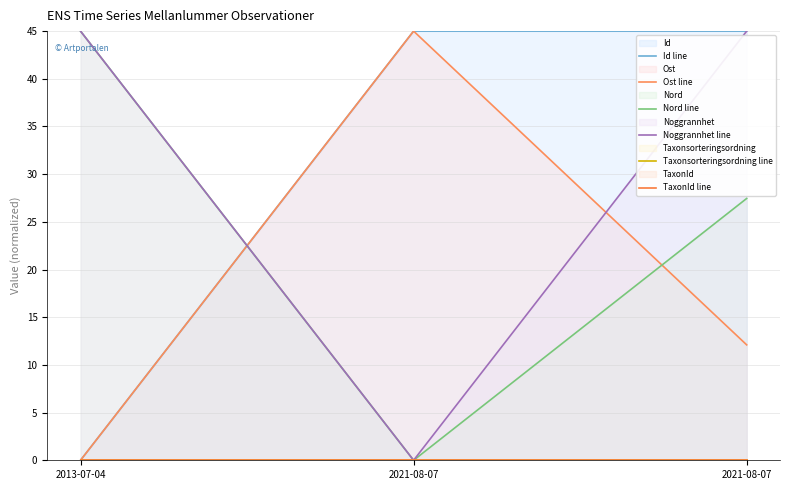

Where is Ost line nearest to the value 22?

2021-08-07